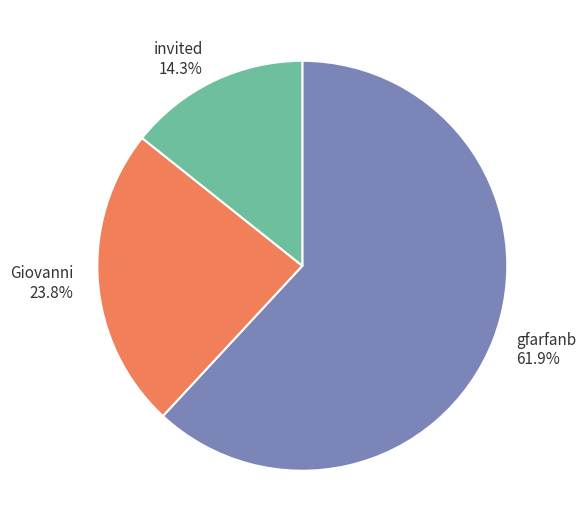

What is the total percentage of gfarfanb and invited?

76.2%